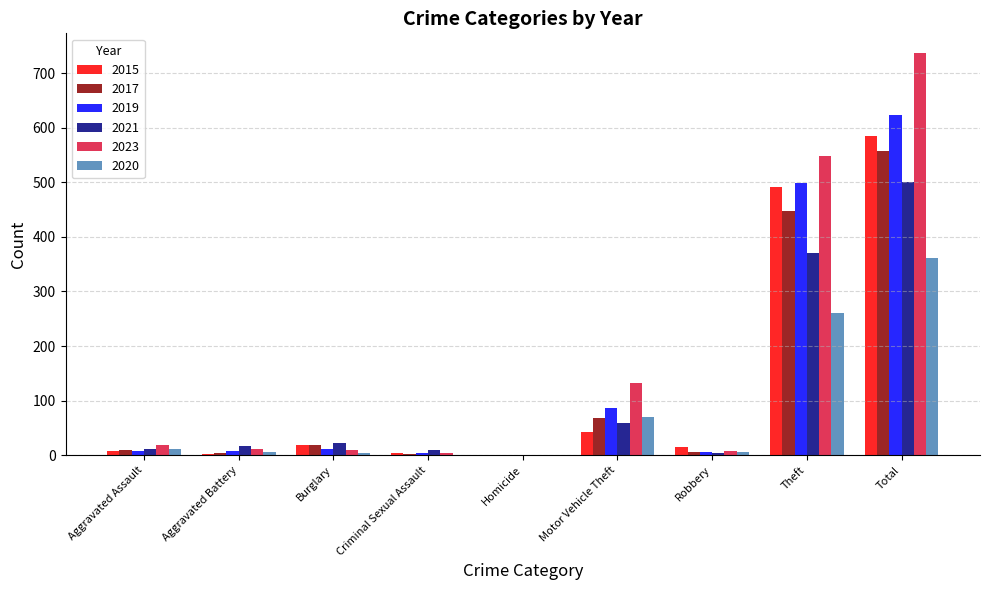

What is the sum of the 2023 values at Total and Motor Vehicle Theft?

869